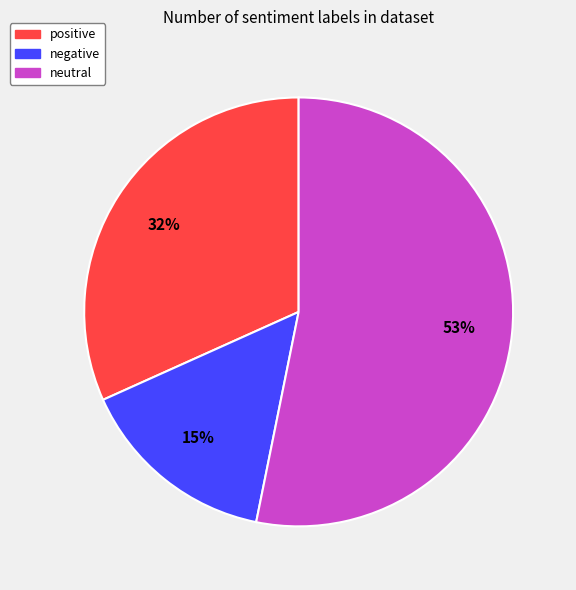

True or false: neutral accounts for 39% of the total.

False